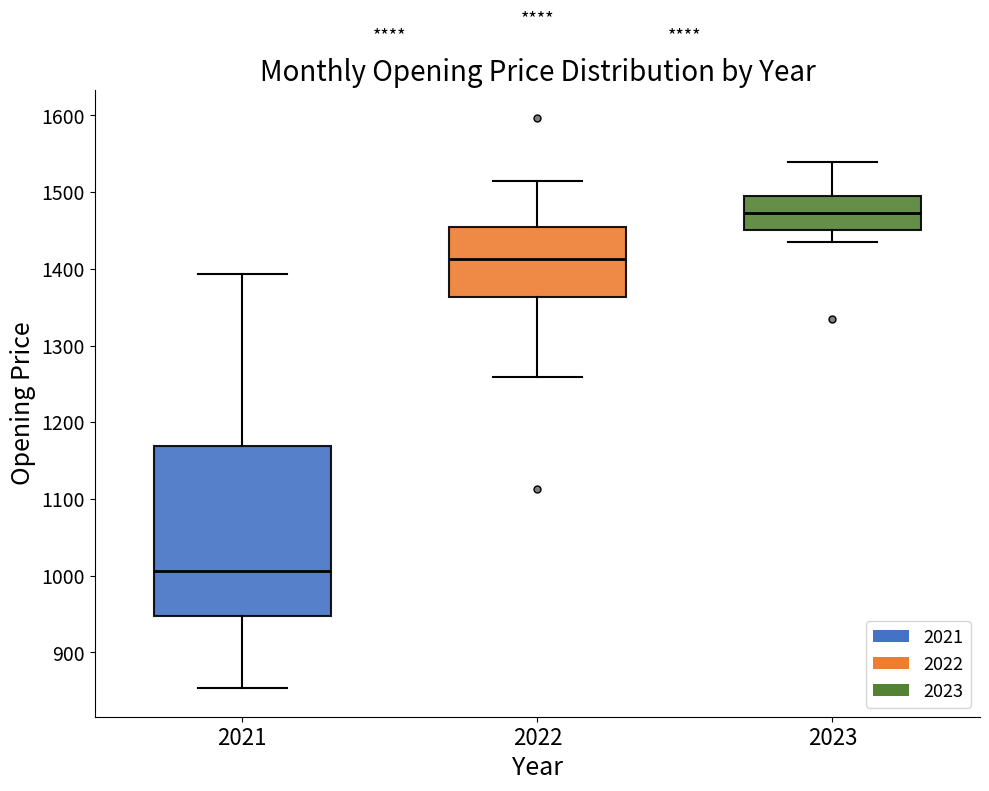

Reading left to right, read every box against the y-axis: the position of its median line, the range the box covers, and the ends of its whiskers. The values are not printed on the chart, so give them approximately, as read against the axis.

2021: median 1010, box 950 to 1170, whiskers 850 to 1390
2022: median 1410, box 1360 to 1450, whiskers 1260 to 1510
2023: median 1470, box 1450 to 1490, whiskers 1440 to 1540